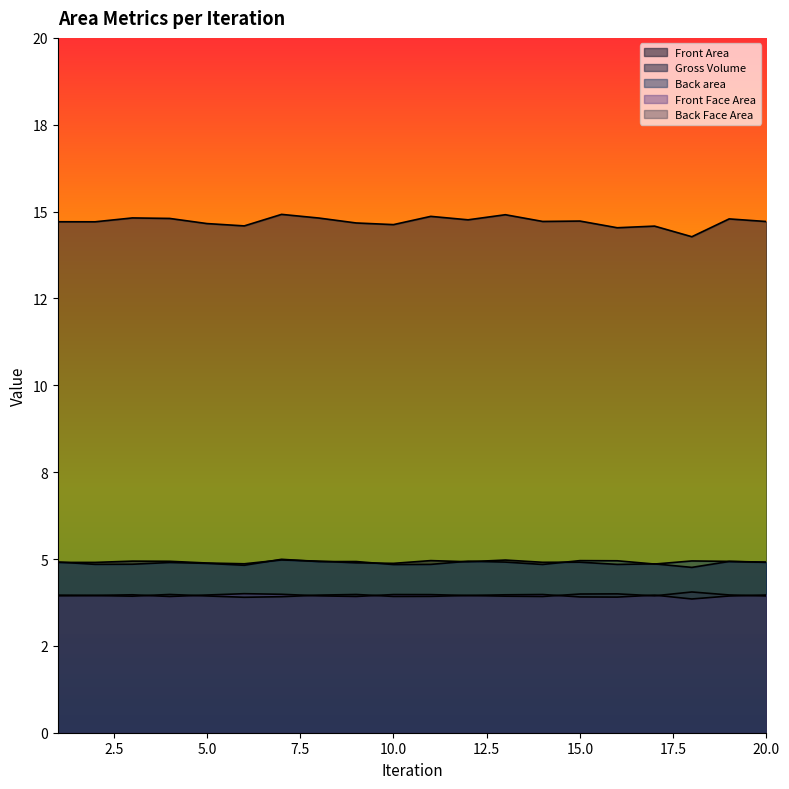

At 15, list the series in order from smallest to largest.

Back Face Area, Front Face Area, Gross Volume, Back area, Front Area